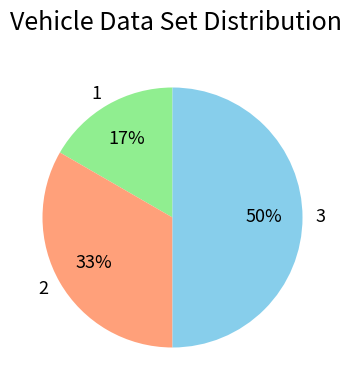

Rank the categories by value from lowest to highest.

1, 2, 3